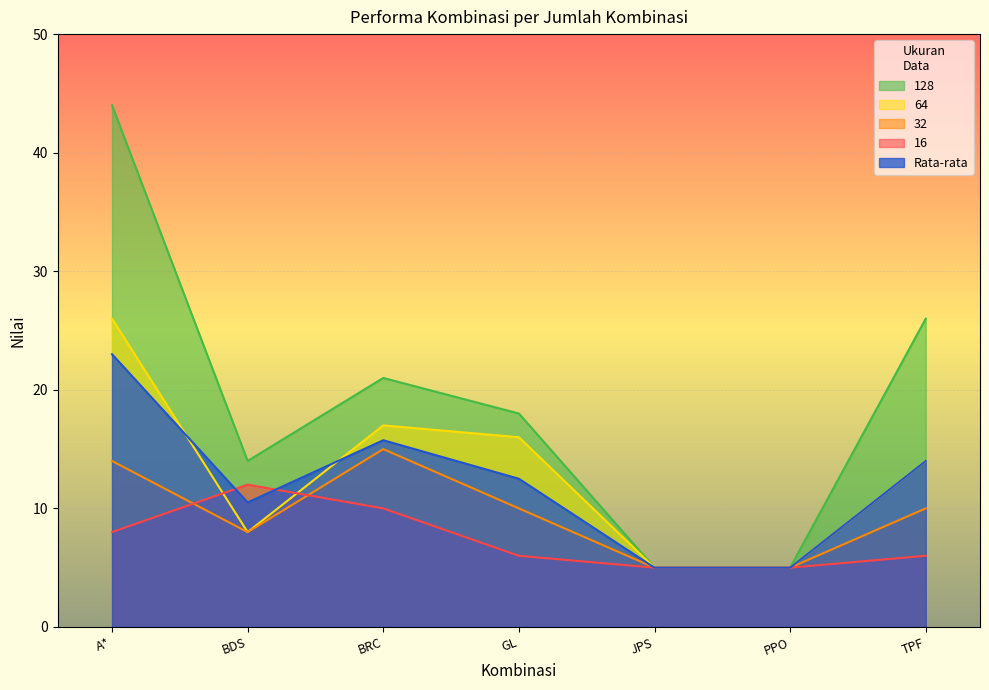

Where is the first local minimum for 128?

BDS